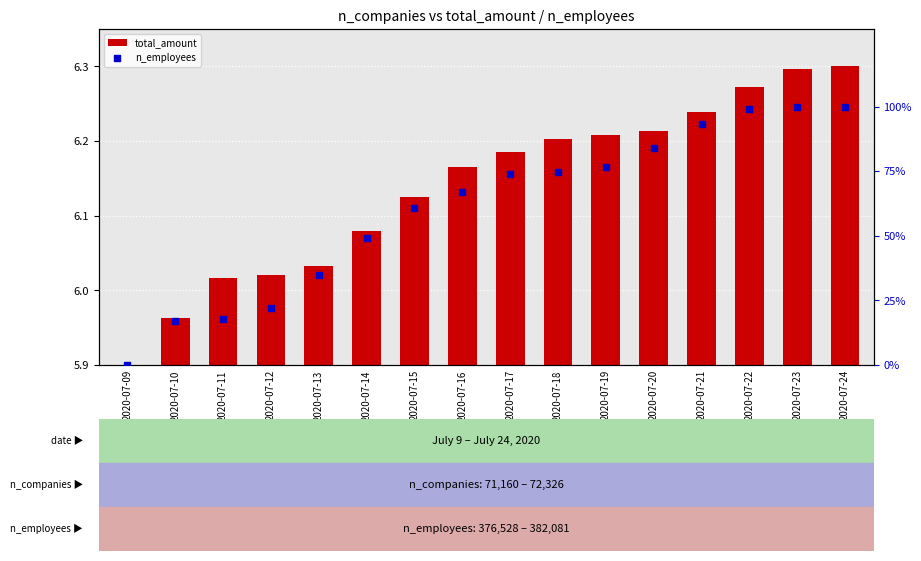

Which series has the widest spread of Y values?

n_employees